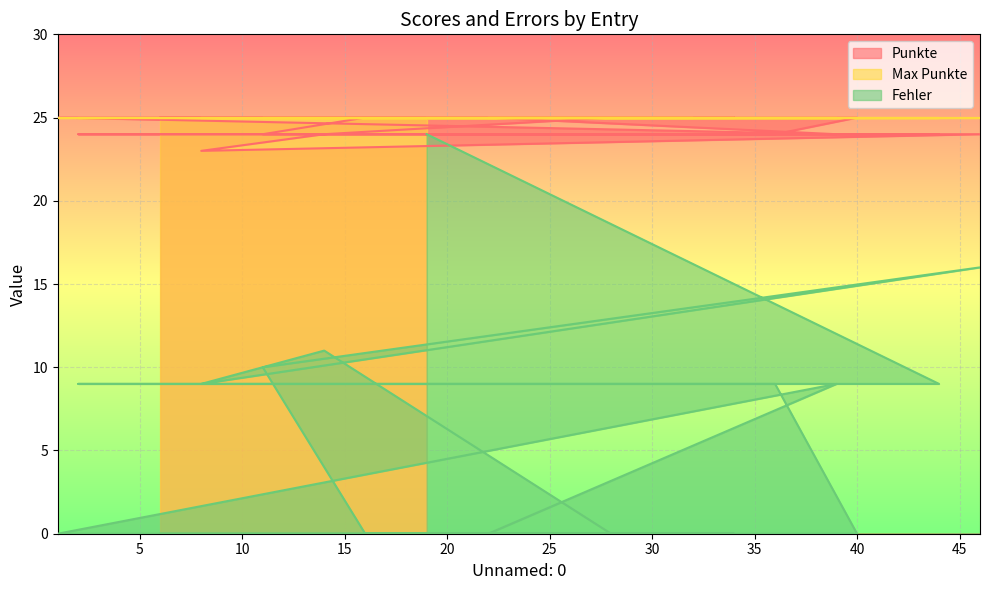

At which label does Punkte first exceed 24?

6